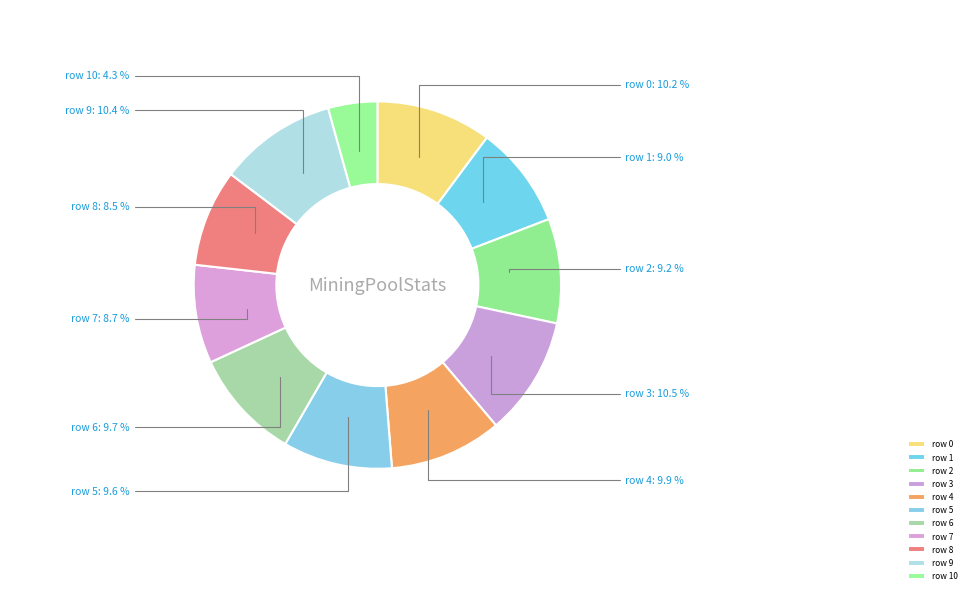

Count the number of slices in the pie.

11